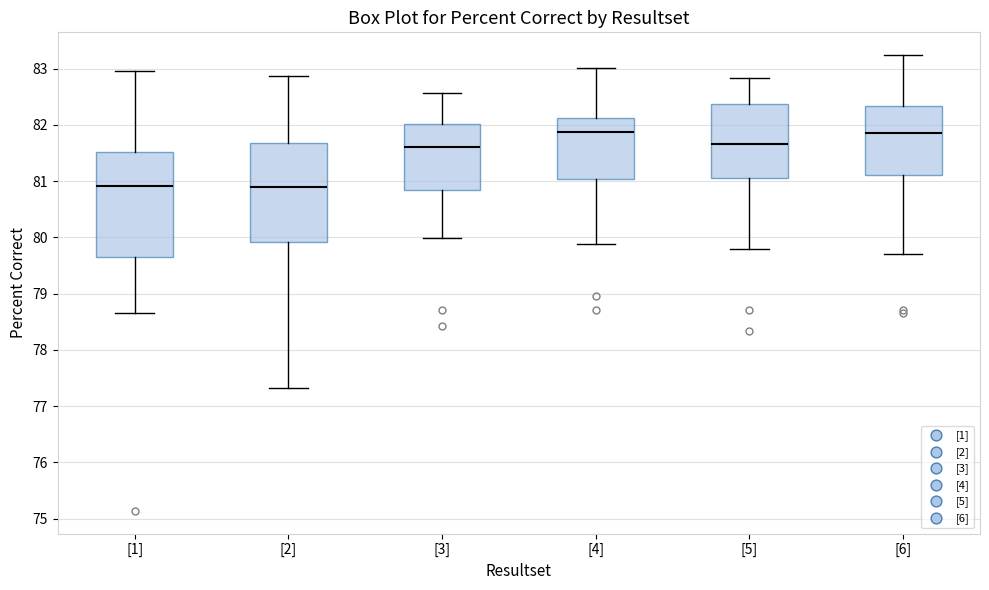

Reading left to right, transcribe this box plot: for each box, give where its median line is, the range the box spans, and where its two whiskers end, as read against the y-axis. The values are not printed on the chart, so give them approximately, as read against the axis.

[1]: median 80.9, box 79.7 to 81.5, whiskers 78.7 to 83.0
[2]: median 80.9, box 79.9 to 81.7, whiskers 77.3 to 82.9
[3]: median 81.6, box 80.8 to 82.0, whiskers 80.0 to 82.6
[4]: median 81.9, box 81.0 to 82.1, whiskers 79.9 to 83.0
[5]: median 81.7, box 81.0 to 82.4, whiskers 79.8 to 82.8
[6]: median 81.9, box 81.1 to 82.3, whiskers 79.7 to 83.2